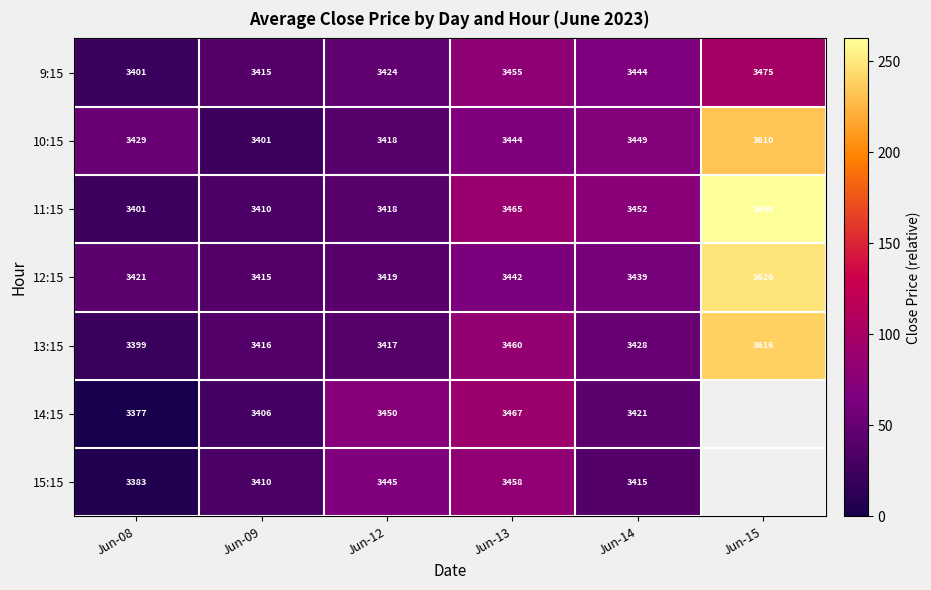

Is the value of 15:15 at Jun-08 greater than the value of 10:15 at Jun-12?

No